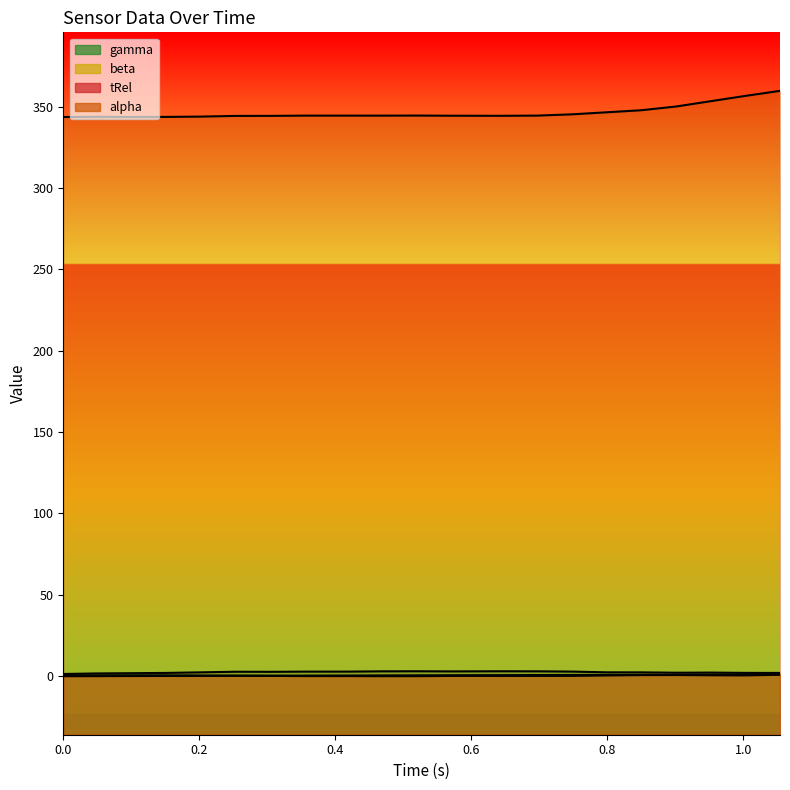

What is the approximate value of tRel at 0.85?

0.8